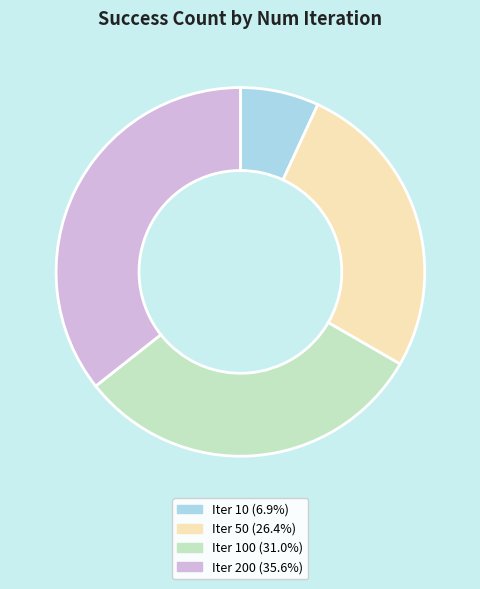

Is there any slice that represents more than half of the pie?

No